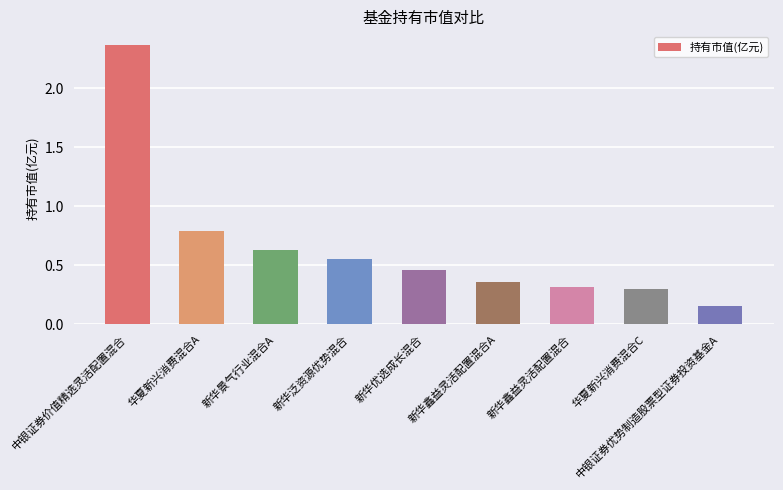

What is the difference between the values at 华夏新兴消费混合A and 中银证券价值精选灵活配置混合?

1.6